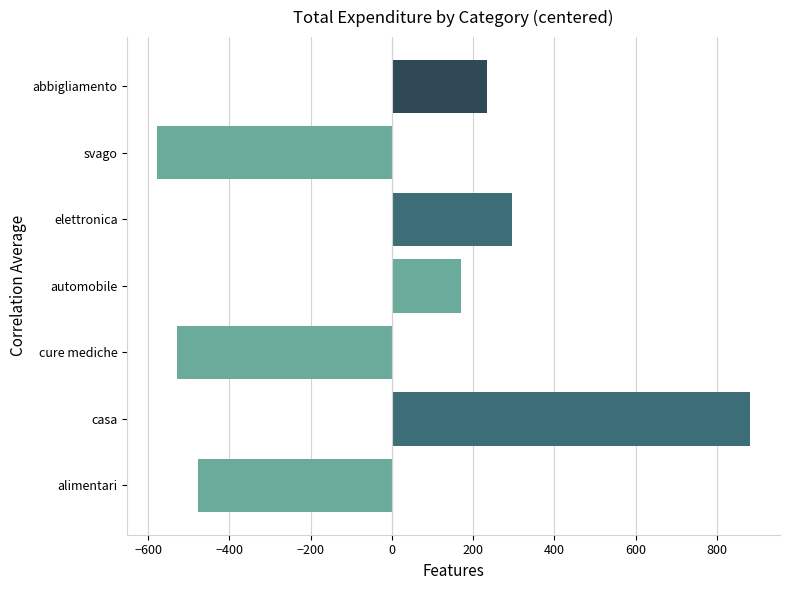

Reading bottom to top, transcribe all the data shown in this chart.

-476.1	881.9	-528.1	168.9	296.4	-578.1	234.9